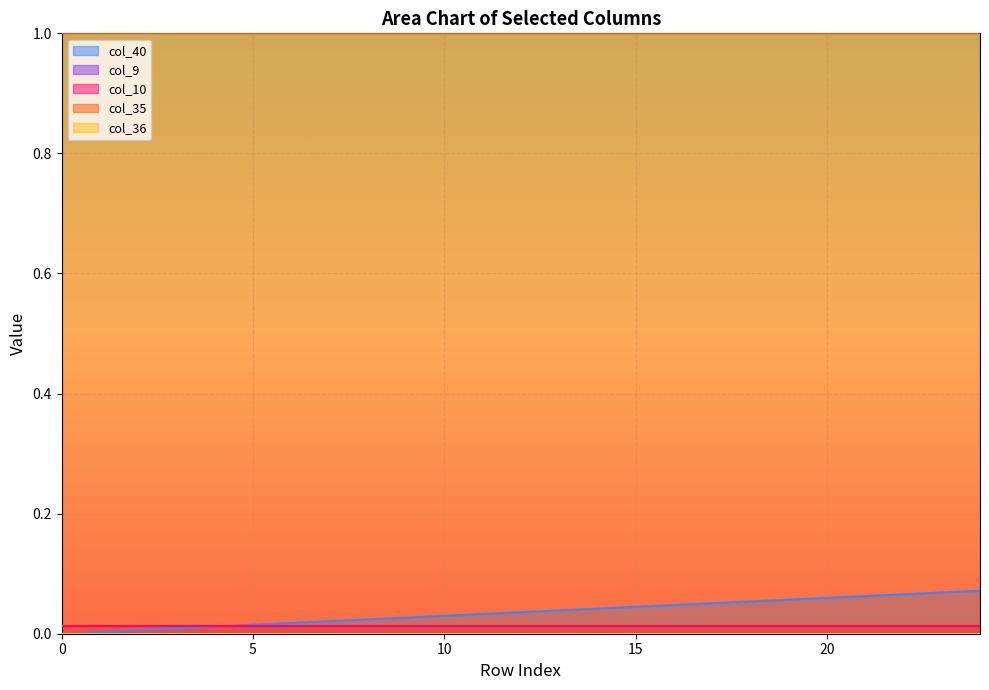

True or false: col_9 and col_36 cross at least once.

False